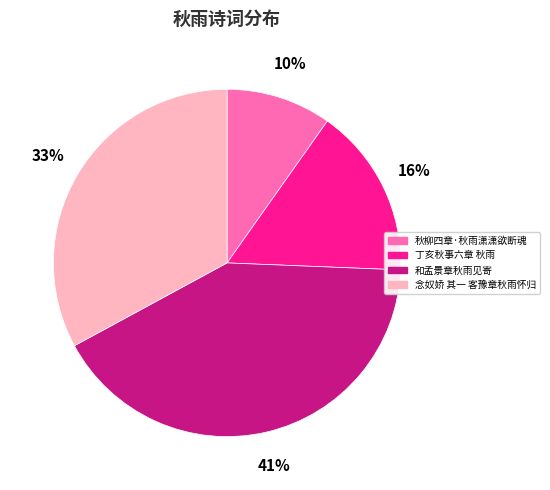

The 念奴娇 其一 客豫章秋雨怀归 slice represents 33% of the pie. True or false?

True